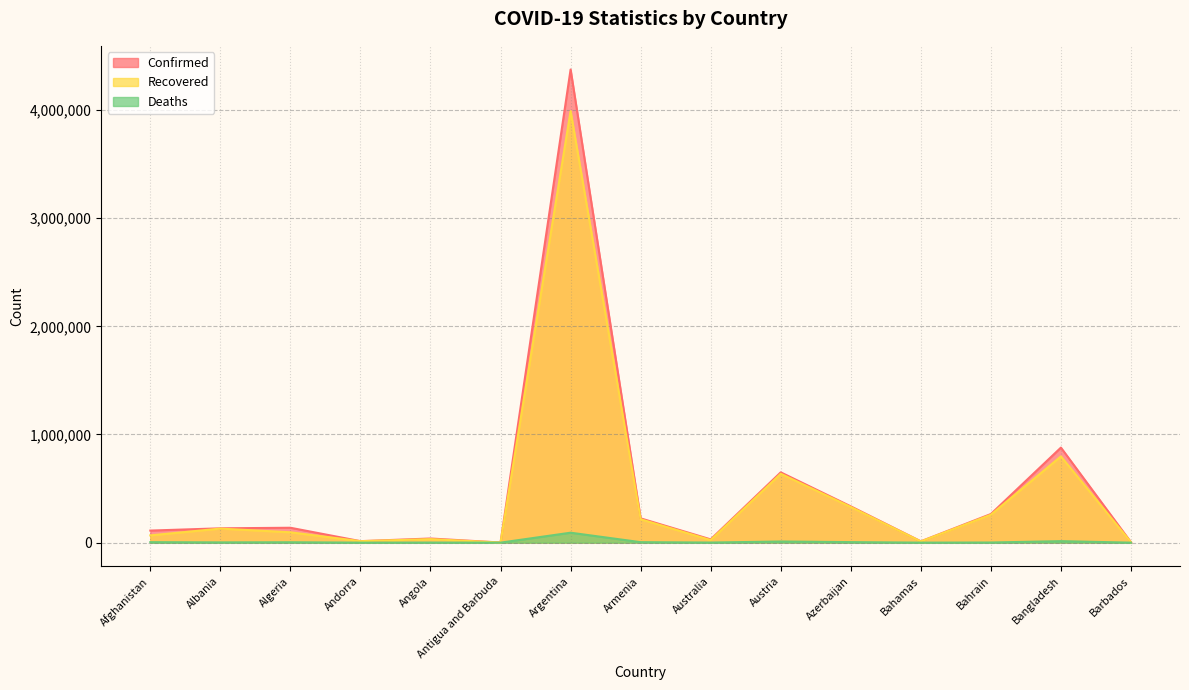

What is the difference between the Confirmed values at Argentina and Barbados?

4370521